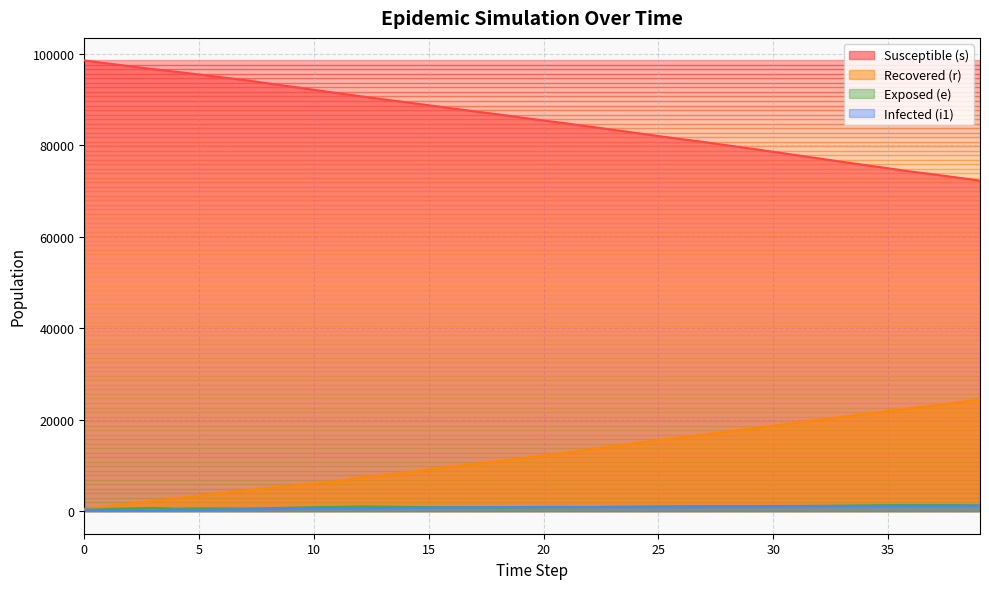

Reading left to right, extract all data points from this chart.

s: 0=98576	1=97921	2=97295	3=96681	4=96095	5=95505	6=94872	7=94272	8=93562	9=92864	10=92153	11=91452	12=90759	13=90077	14=89439	15=88777	16=88099	17=87433	18=86799	19=86109	20=85438	21=84793	22=84110	23=83426	24=82733	25=82039	26=81374	27=80716	28=80008	29=79313	30=78598	31=77862	32=77134	33=76402	34=75698	35=74994	36=74269	37=73651	38=72975	39=72285
r: 0=499	1=1092	2=1671	3=2255	4=2829	5=3410	6=3987	7=4572	8=5060	9=5555	10=6052	11=6550	12=7344	13=7843	14=8495	15=9122	16=9746	17=10340	18=10928	19=11569	20=12164	21=12826	22=13512	23=14197	24=14868	25=15527	26=16151	27=16741	28=17387	29=18033	30=18689	31=19317	32=19988	33=20621	34=21248	35=21879	36=22532	37=23124	38=23782	39=24486
e: 0=299	1=454	2=583	3=710	4=510	5=605	6=592	7=564	8=659	9=763	10=882	11=943	12=1037	13=999	14=939	15=893	16=871	17=848	18=805	19=854	20=863	21=885	22=911	23=983	24=1014	25=1065	26=1086	27=1100	28=1115	29=1120	30=1123	31=1145	32=1177	33=1224	34=1274	35=1311	36=1352	37=1355	38=1325	39=1257
i1: 0=318	1=269	2=225	3=171	4=323	5=274	6=338	7=382	8=462	9=530	10=600	11=688	12=557	13=685	14=707	15=760	16=798	17=848	18=903	19=900	20=952	21=950	22=922	23=870	24=868	25=863	26=870	27=911	28=937	29=953	30=1002	31=1057	32=1076	33=1115	34=1130	35=1149	36=1155	37=1162	38=1188	39=1226